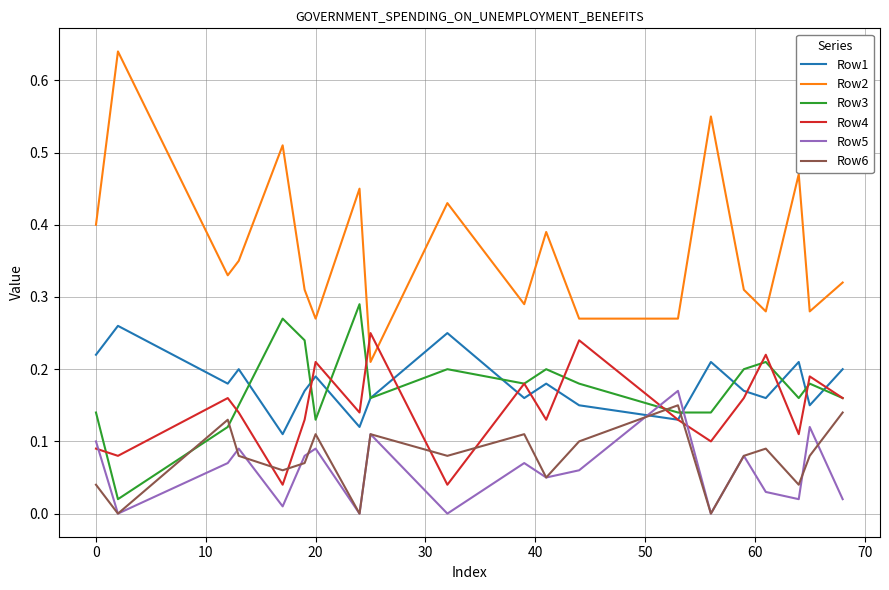

True or false: Row5 and Row3 intersect in this chart.

True